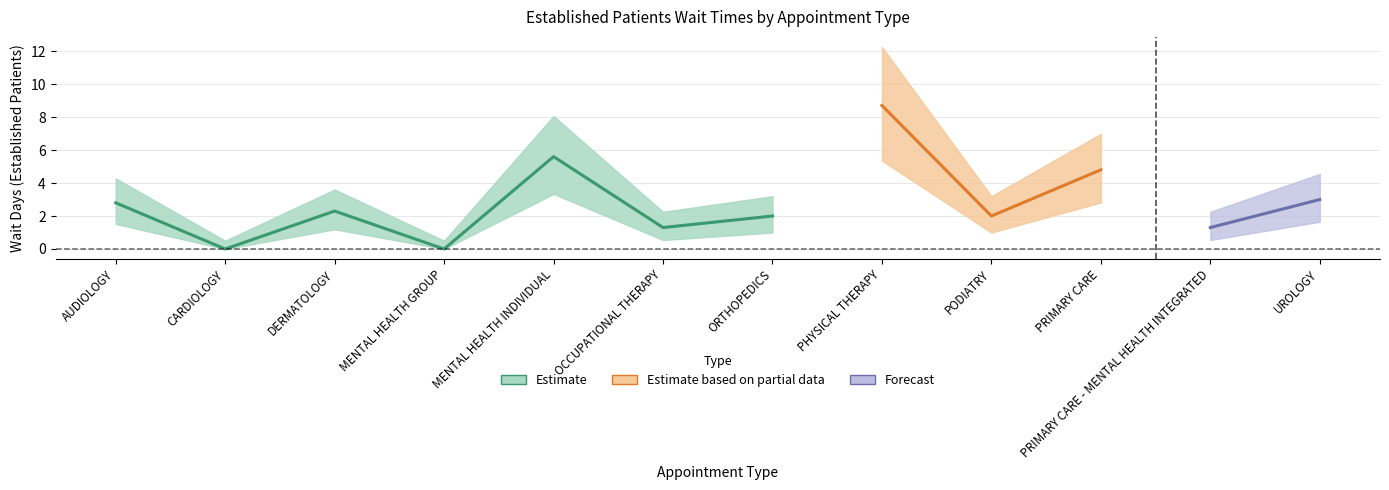

Which has a higher value, PHYSICAL THERAPY or ORTHOPEDICS?

PHYSICAL THERAPY